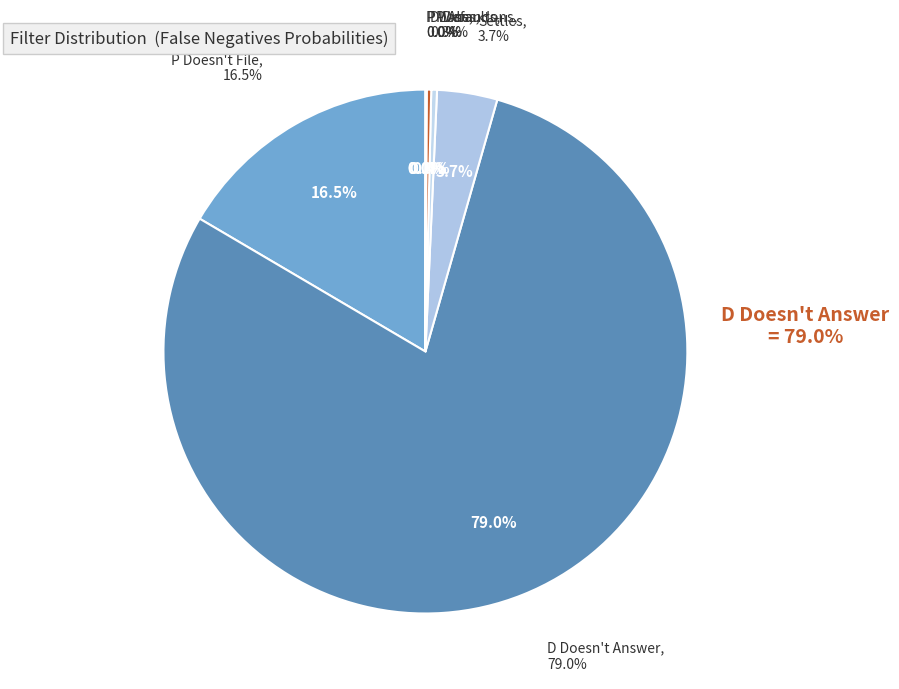

Which slice represents more than half of the pie?

D Doesn't Answer